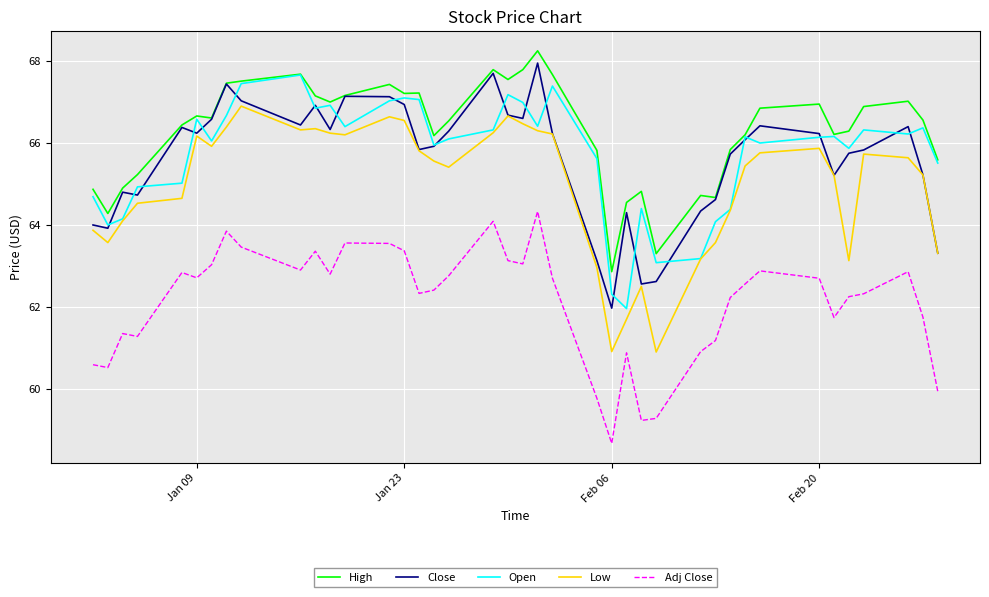

What is the minimum value for High?

62.9